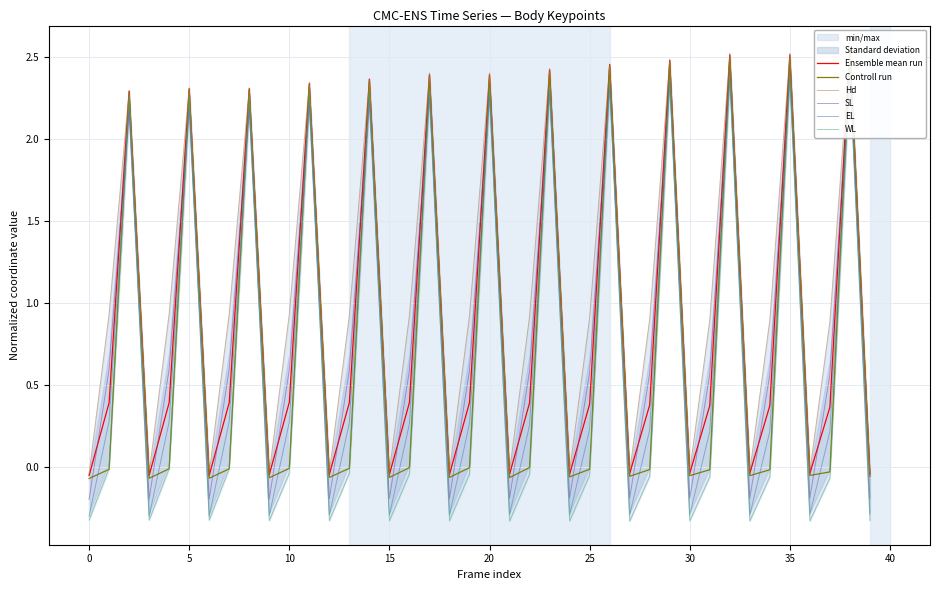

How many interior local valleys does the SL series have?

12